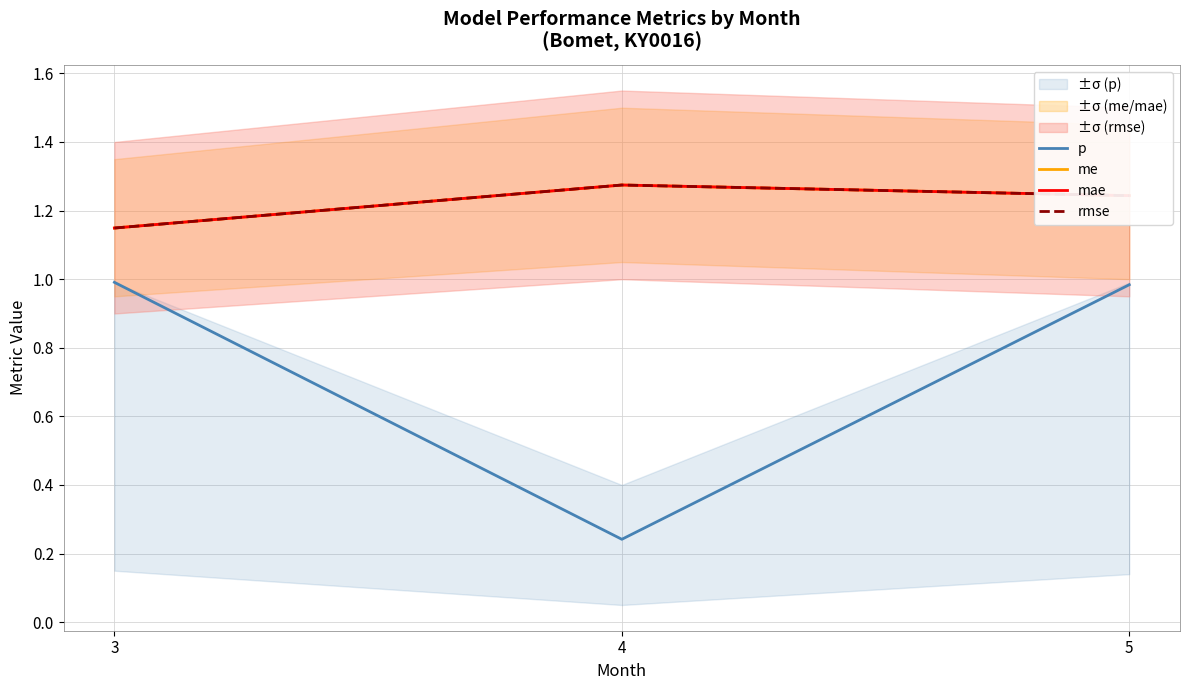

What are all the series names shown in the legend?

p, me, mae, rmse